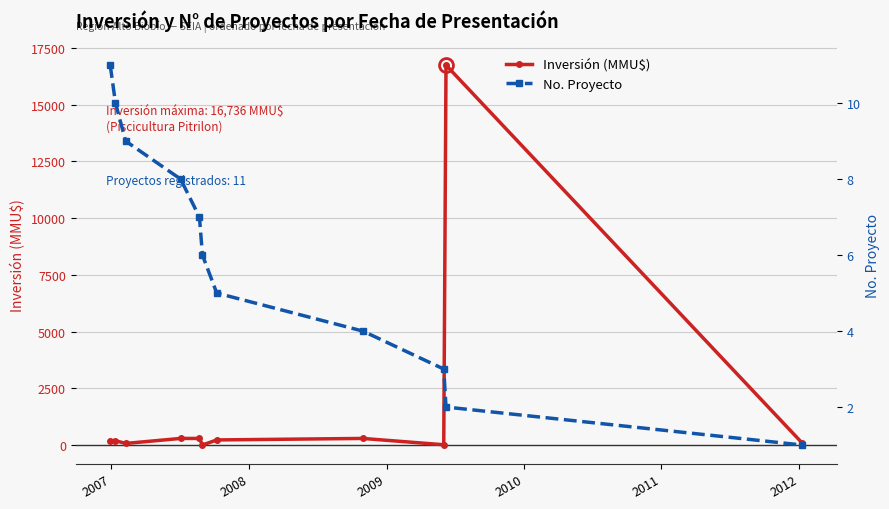

True or false: Inversión (MMU$) has more than 0 points higher than both neighbors.

True